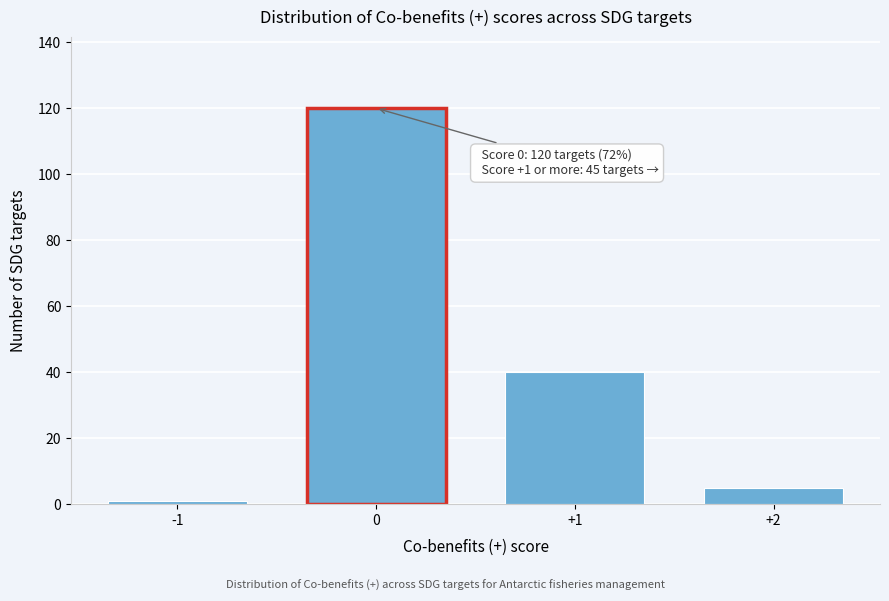

Reading right to left, list all the values displayed in this chart.

+2=5	+1=40	0=120	-1=1